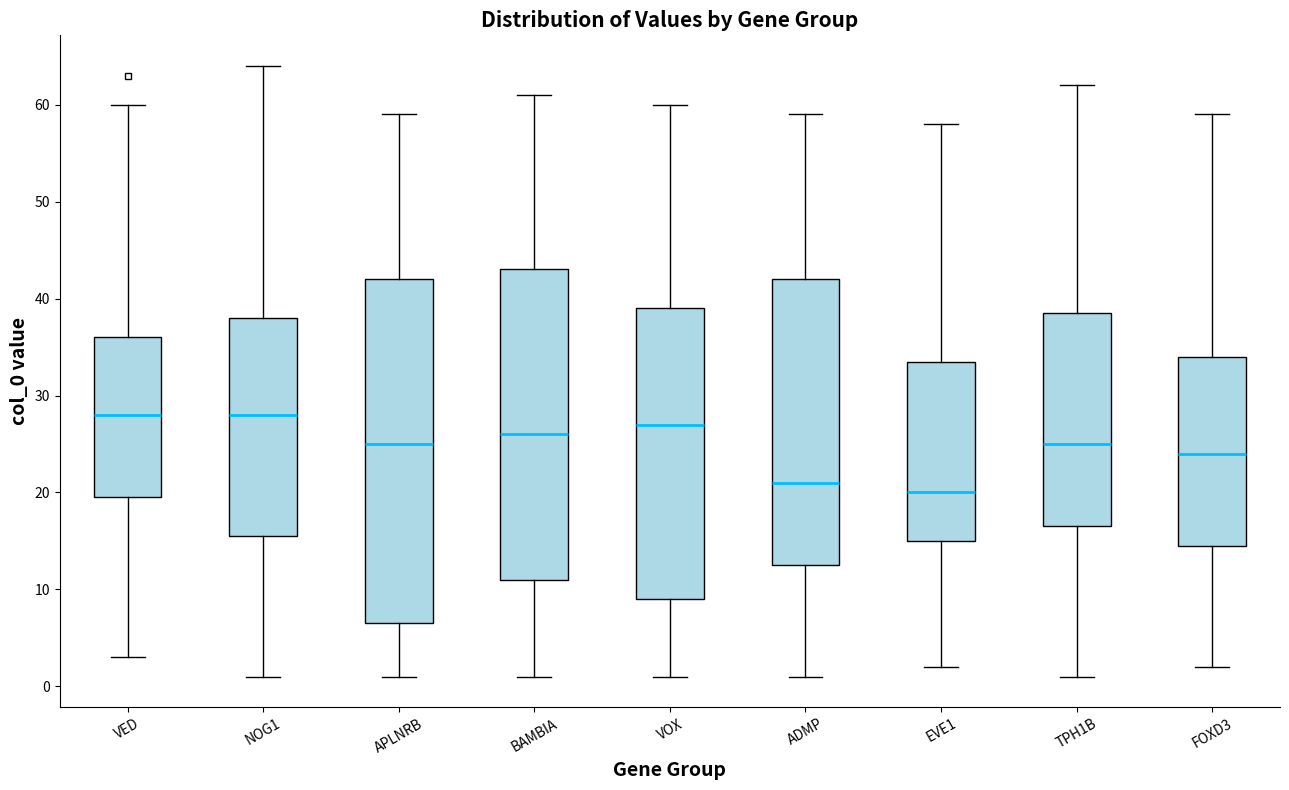

Reading left to right, read every box against the y-axis: the position of its median line, the range the box covers, and the ends of its whiskers. The values are not printed on the chart, so give them approximately, as read against the axis.

VED: median 28, box 20 to 36, whiskers 3 to 60
NOG1: median 28, box 16 to 38, whiskers 1 to 64
APLNRB: median 25, box 7 to 42, whiskers 1 to 59
BAMBIA: median 26, box 11 to 43, whiskers 1 to 61
VOX: median 27, box 9 to 39, whiskers 1 to 60
ADMP: median 21, box 13 to 42, whiskers 1 to 59
EVE1: median 20, box 15 to 34, whiskers 2 to 58
TPH1B: median 25, box 17 to 39, whiskers 1 to 62
FOXD3: median 24, box 15 to 34, whiskers 2 to 59